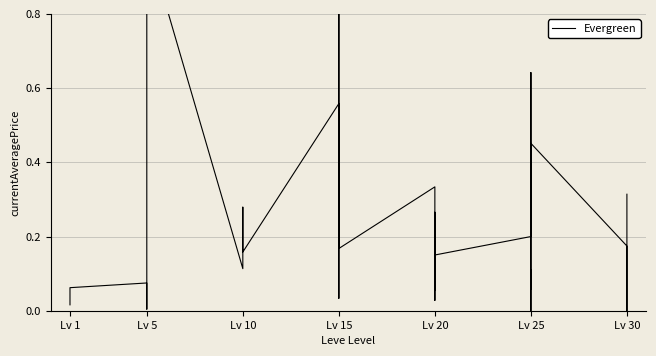

What is the difference between the second highest and second lowest values?

0.9